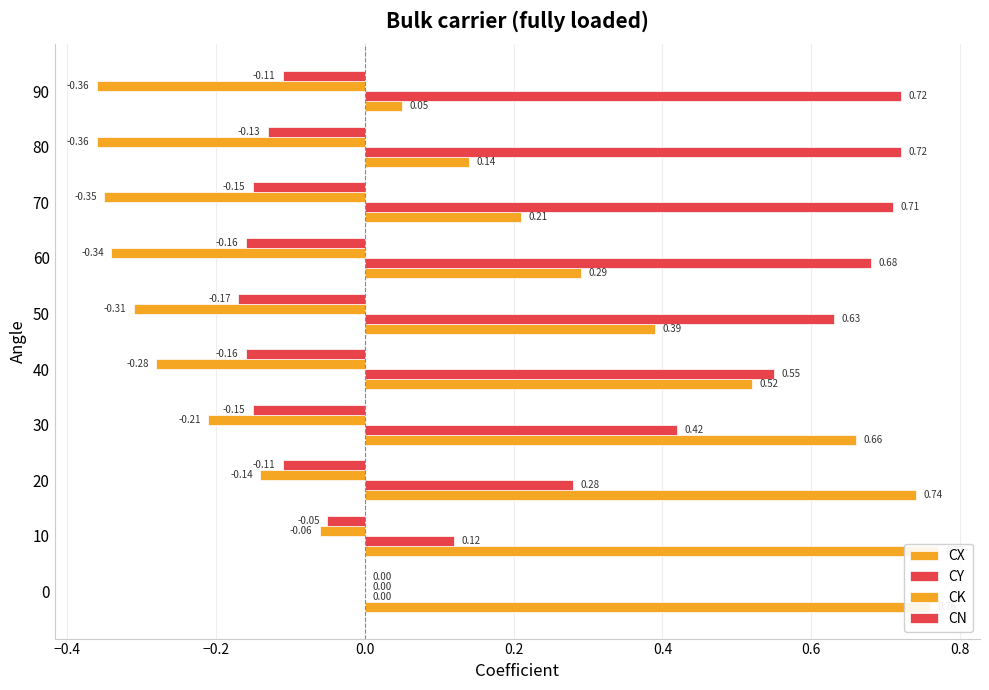

What are all the series names shown in the legend?

CX, CY, CK, CN